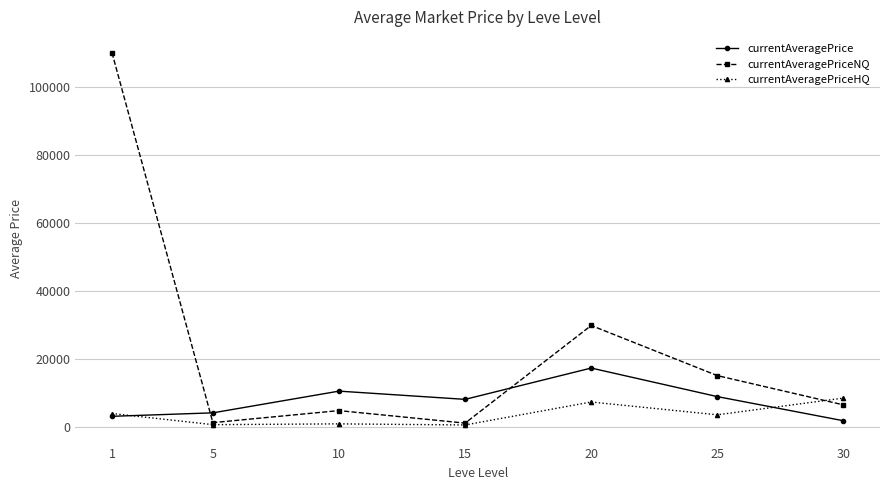

Read the currentAveragePriceNQ value at 20.

29865.6